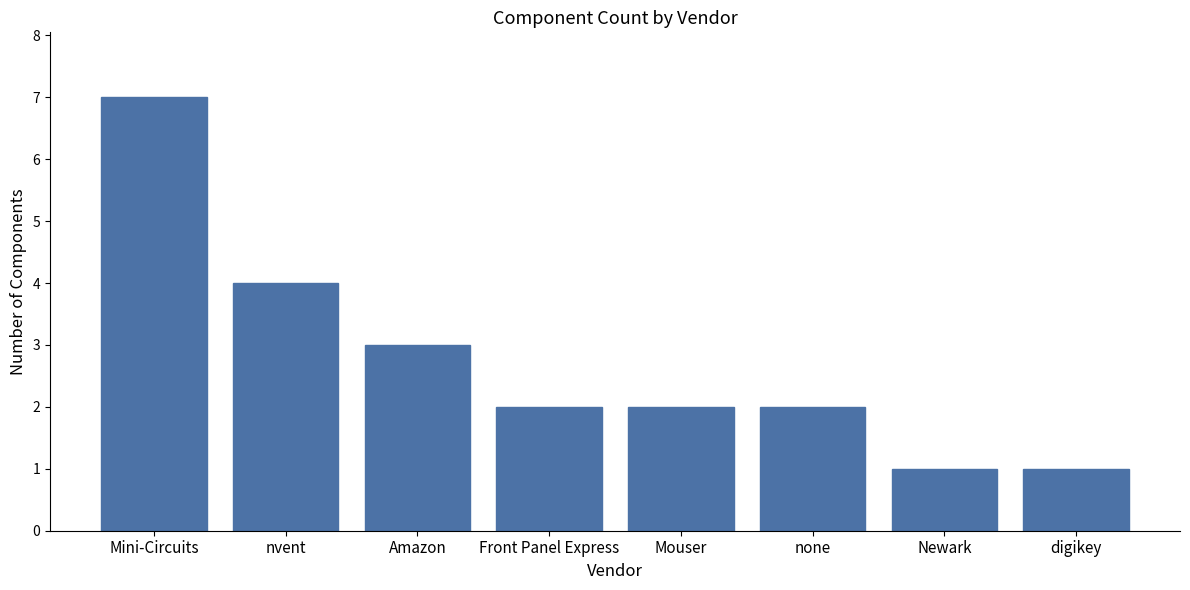

Reading left to right, list all the values displayed in this chart.

Mini-Circuits=7	nvent=4	Amazon=3	Front Panel Express=2	Mouser=2	none=2	Newark=1	digikey=1